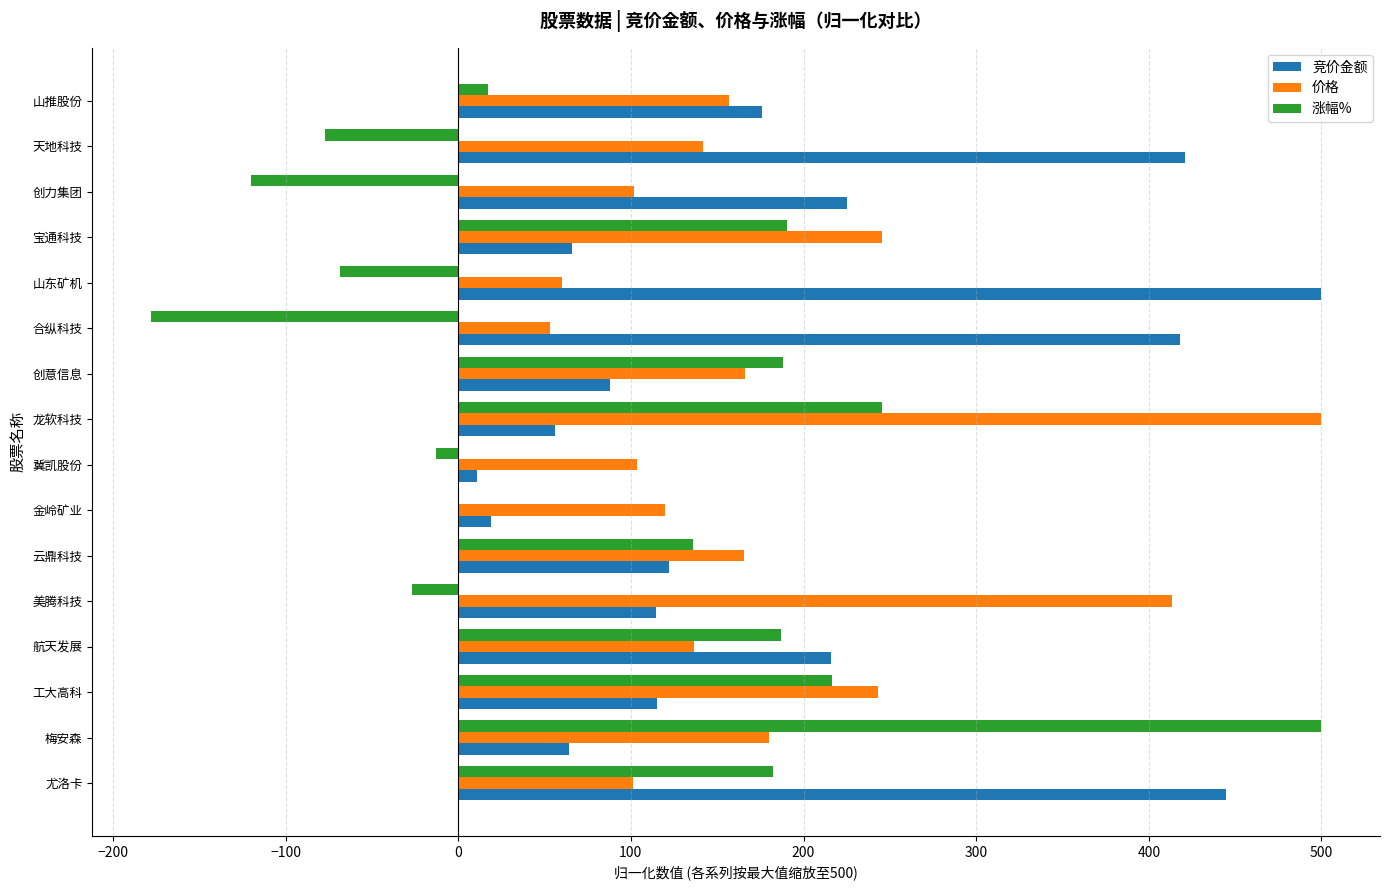

What is the sum of the 价格 values at 工大高科 and 创意信息?

408.9